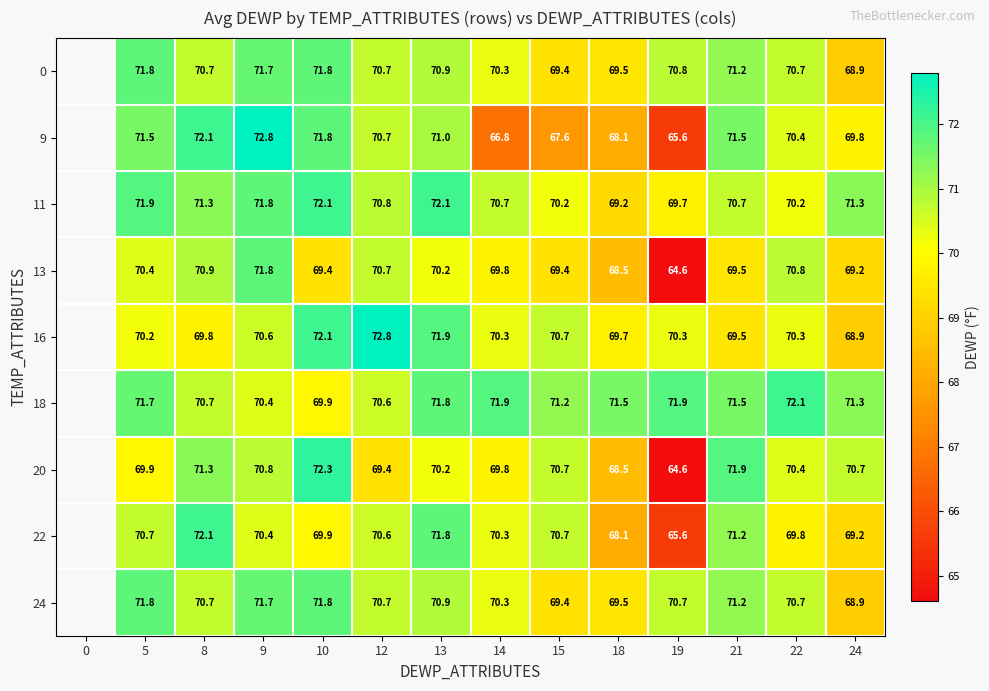

Count the number of categories in the chart.

14